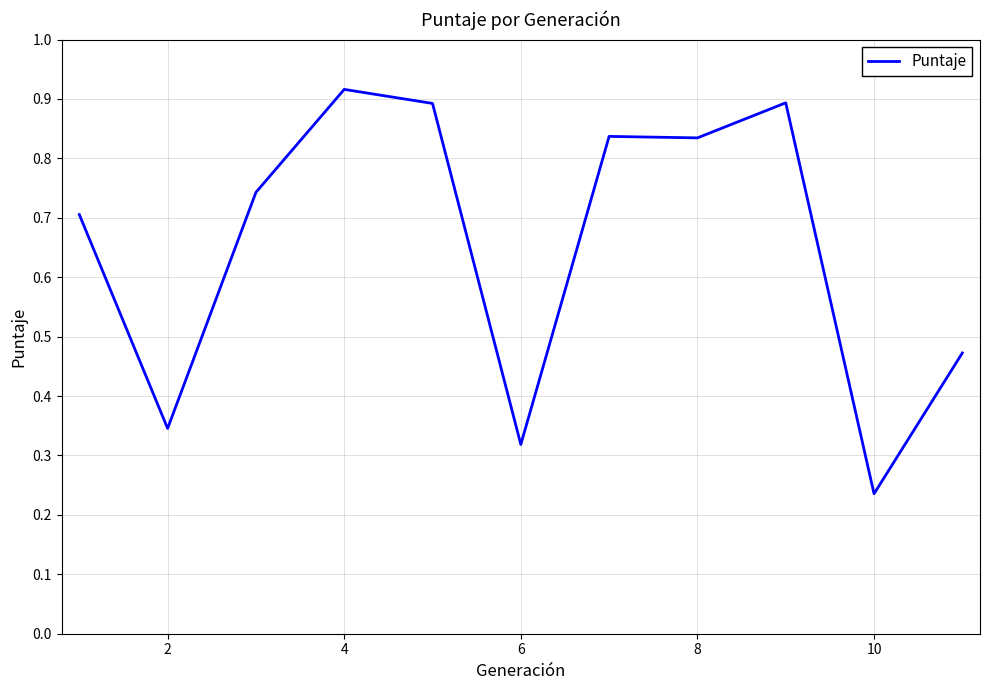

Which label corresponds to the largest value in the chart?

4